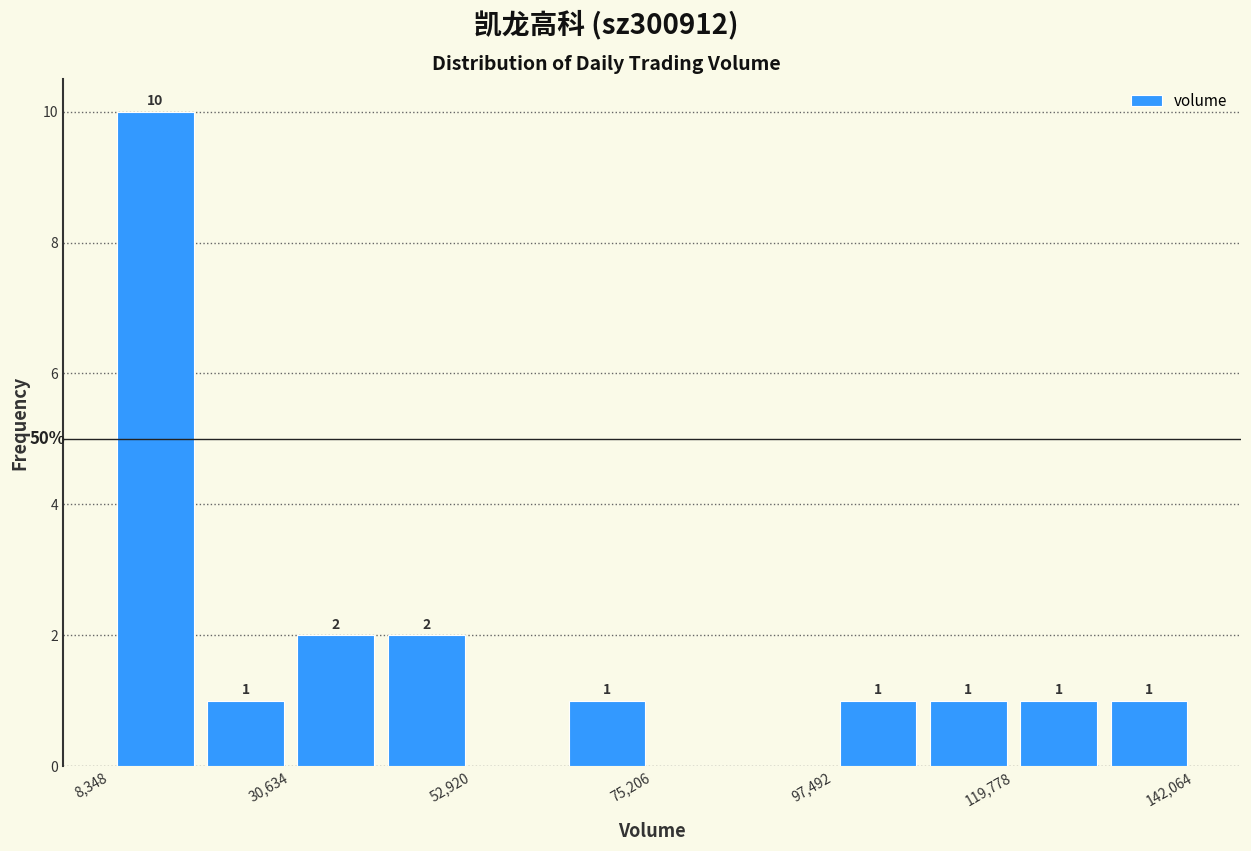

Read against the x-axis, roughly where is the centre of the tallest bar?

15000